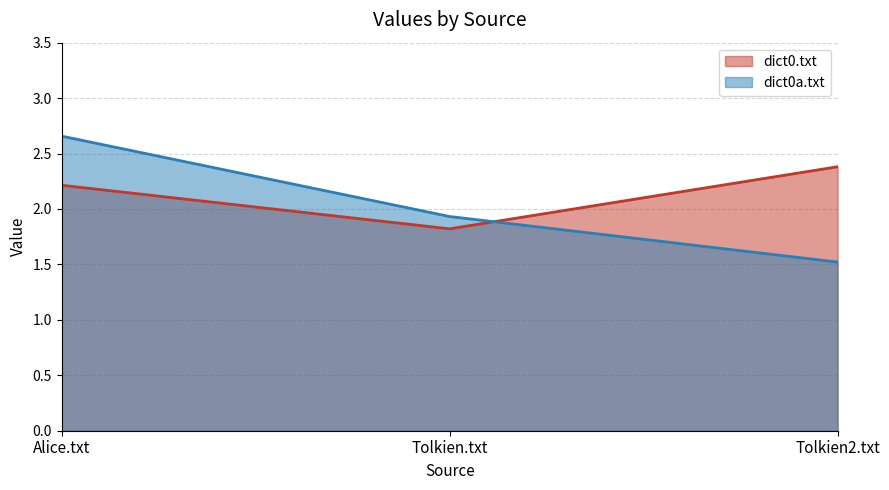

Which series has the largest total across all categories?

dict0.txt